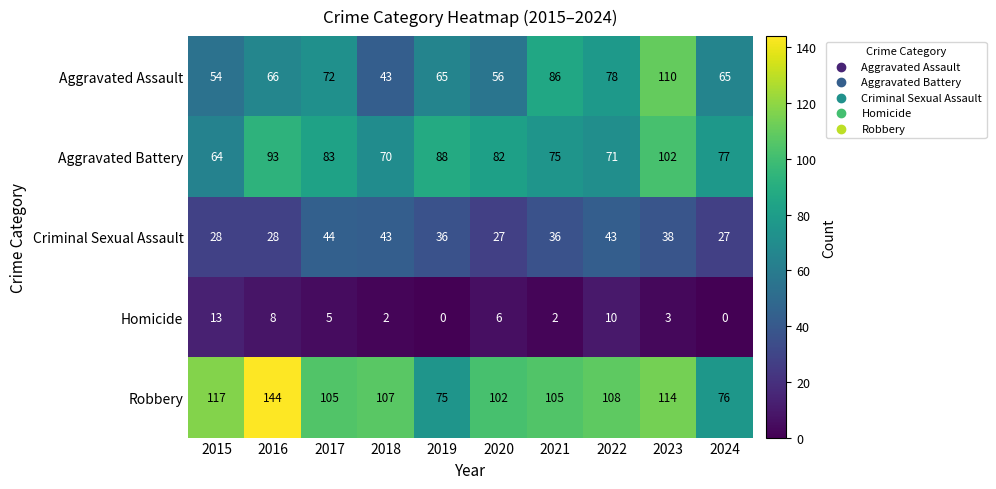

Which label corresponds to the largest value in the chart?

2016